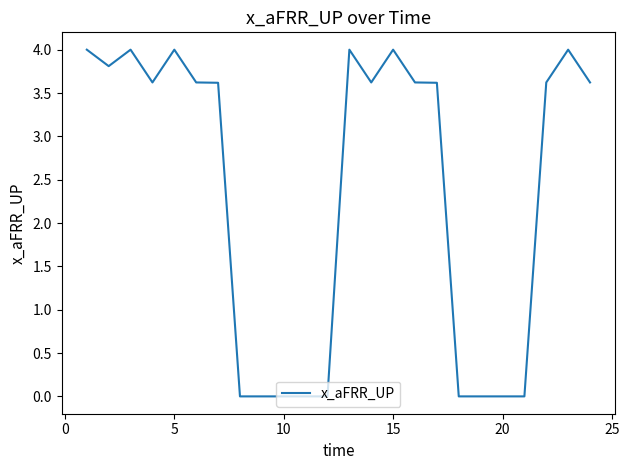

What is the greatest value displayed?

4.0